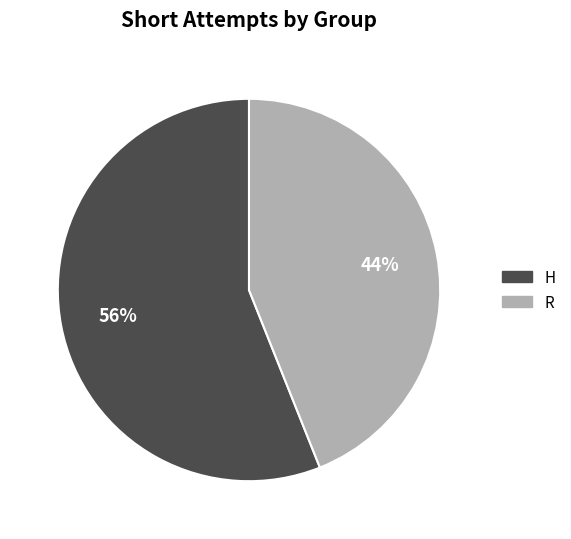

What is the ratio of the value at H to the value at R?

1.3